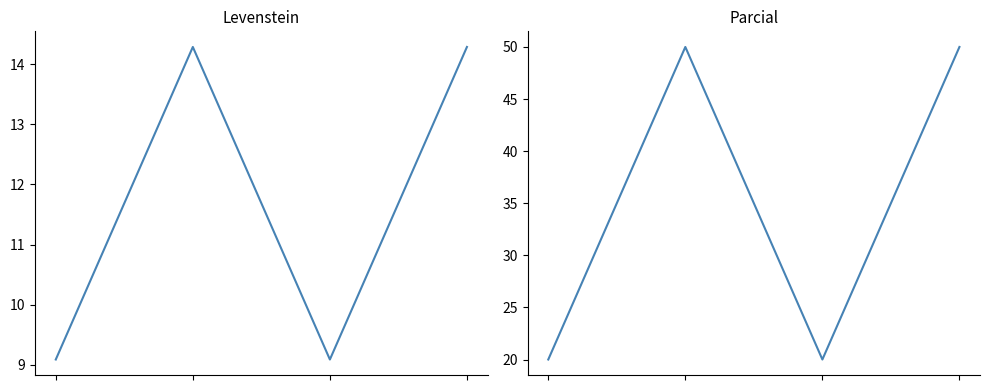

Reading right to left, what are all the values shown in this chart?

Levenstein: 3=14.3	2=9.1	1=14.3	0=9.1
Parcial: 3=50.0	2=20.0	1=50.0	0=20.0